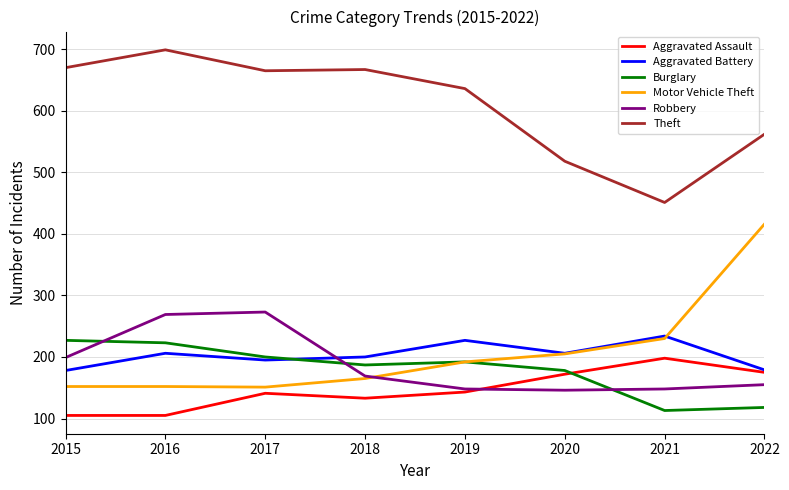

List the series in order of their peak value, lowest first.

Aggravated Assault, Burglary, Aggravated Battery, Robbery, Motor Vehicle Theft, Theft